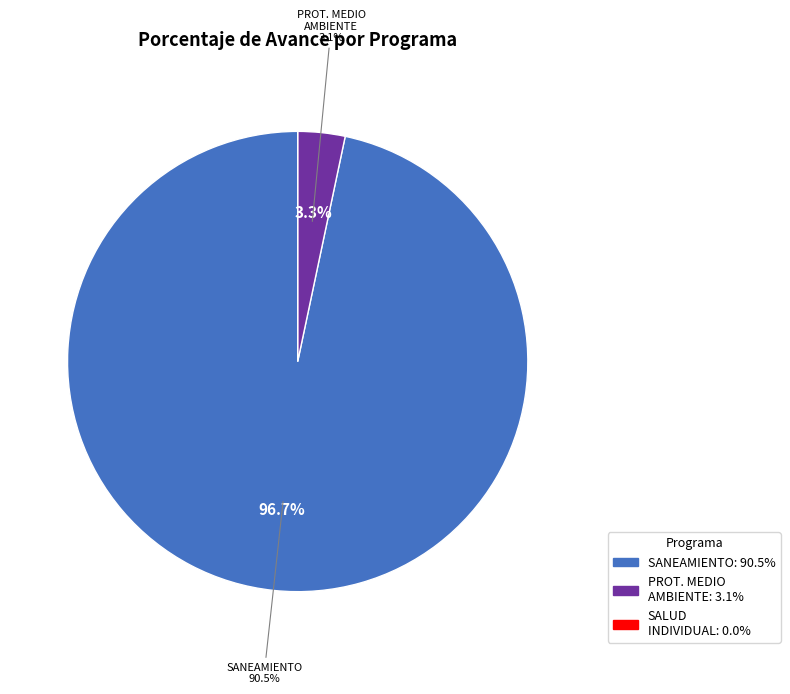

What portion of the pie excludes 048: PROTECCION DEL MEDIO AMBIENTE?

96.7%